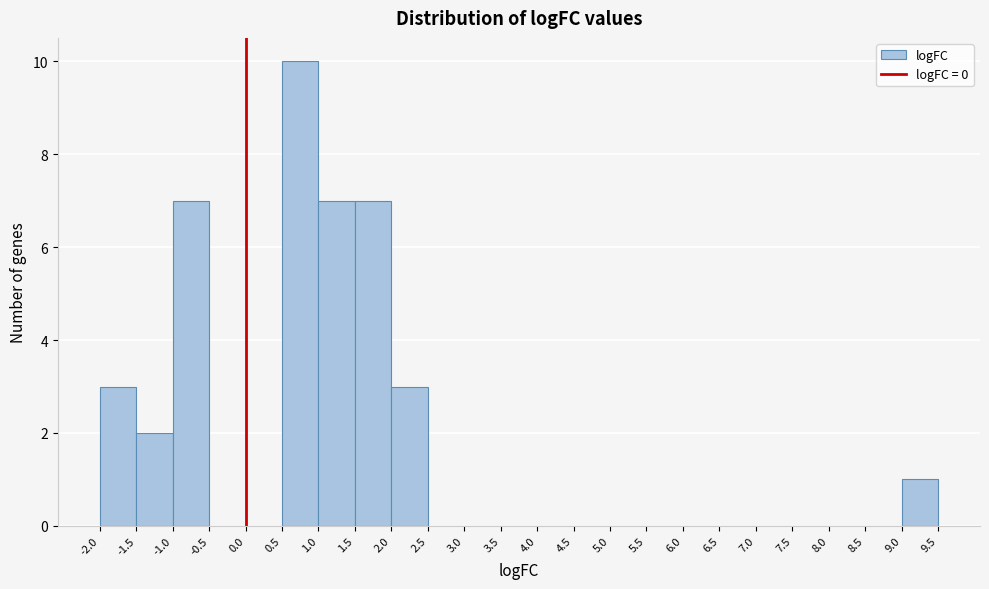

Reading left to right, list every bar in this chart as the range it spans on the x-axis followed by its height. The values are not printed on the chart, so give them approximately, as read against the axis.

-2.0 to -1.5: 3
-1.5 to -1.0: 2
-1.0 to -0.5: 7
-0.5 to 0.0: 0
0.0 to 0.5: 0
0.5 to 1.0: 10
1.0 to 1.5: 7
1.5 to 2.0: 7
2.0 to 2.5: 3
2.5 to 3.0: 0
3.0 to 3.5: 0
3.5 to 4.0: 0
4.0 to 4.5: 0
4.5 to 5.0: 0
5.0 to 5.5: 0
5.5 to 6.0: 0
6.0 to 6.5: 0
6.5 to 7.0: 0
7.0 to 7.5: 0
7.5 to 8.0: 0
8.0 to 8.5: 0
8.5 to 9.0: 0
9.0 to 9.5: 1